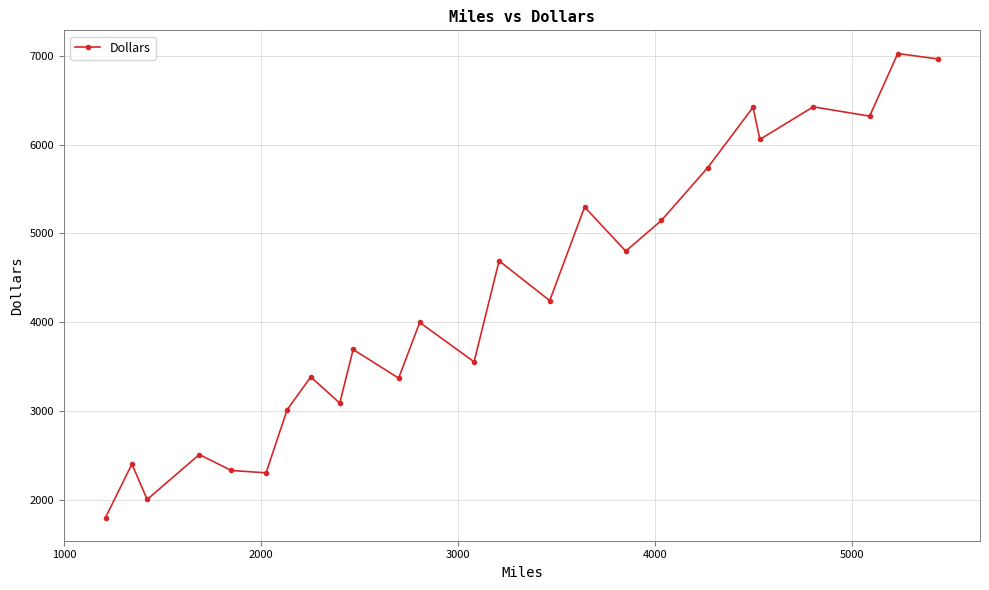

What is the difference between the second highest and second lowest values?

4959